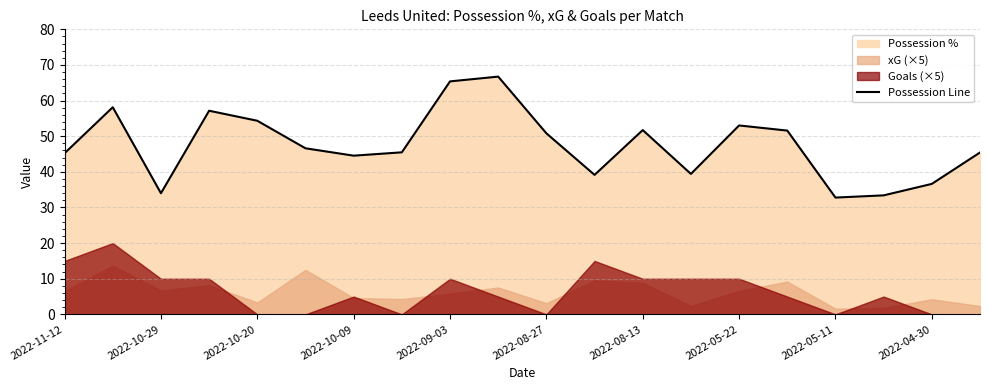

The value of Possession Line at 2022-08-13 is 51.7. True or false?

True